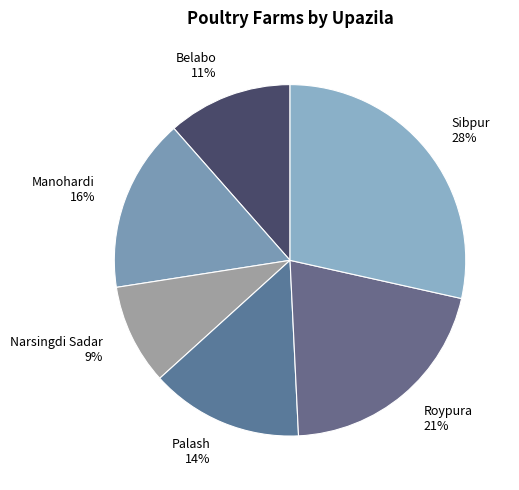

What is the ratio of the value at Palash to the value at Roypura?

0.7